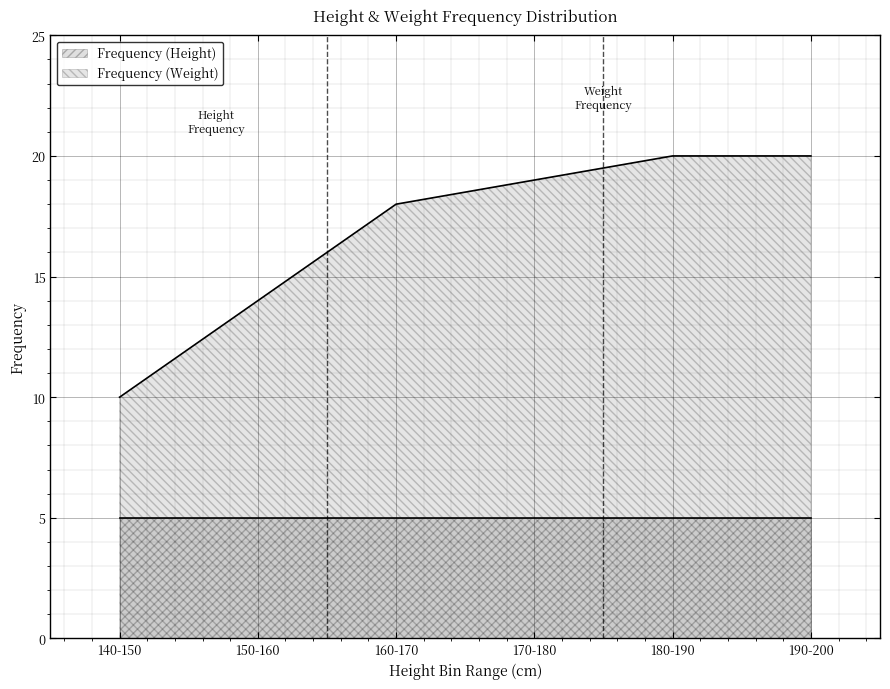

At which category does the chart reach its minimum across all series?

140-150